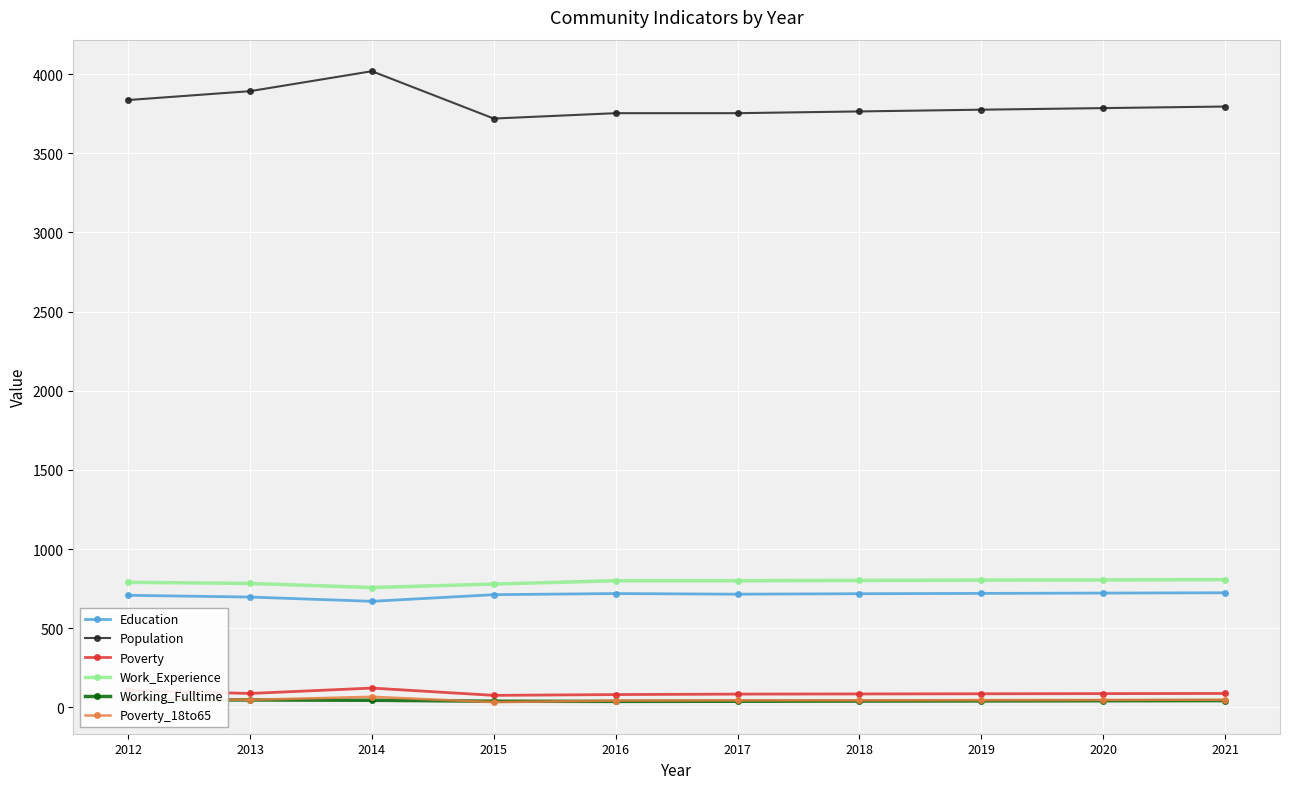

At which category does the chart reach its minimum across all series?

2015